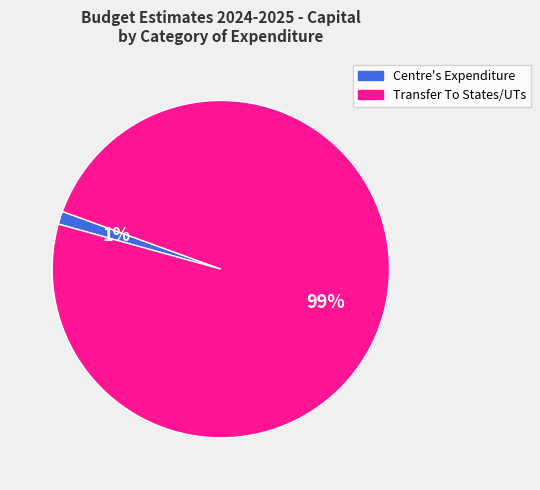

Is there a majority slice in this chart?

Yes